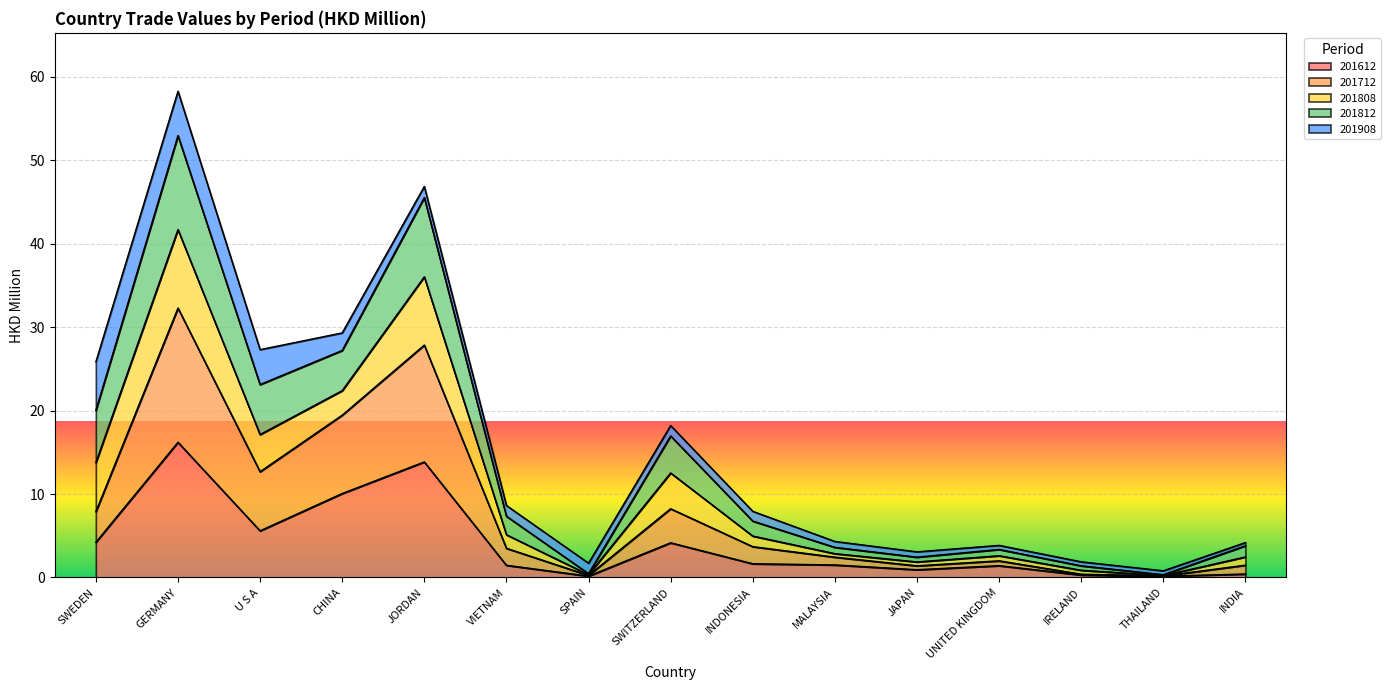

True or false: 201612 has a value of 14.2 at CHINA.

False